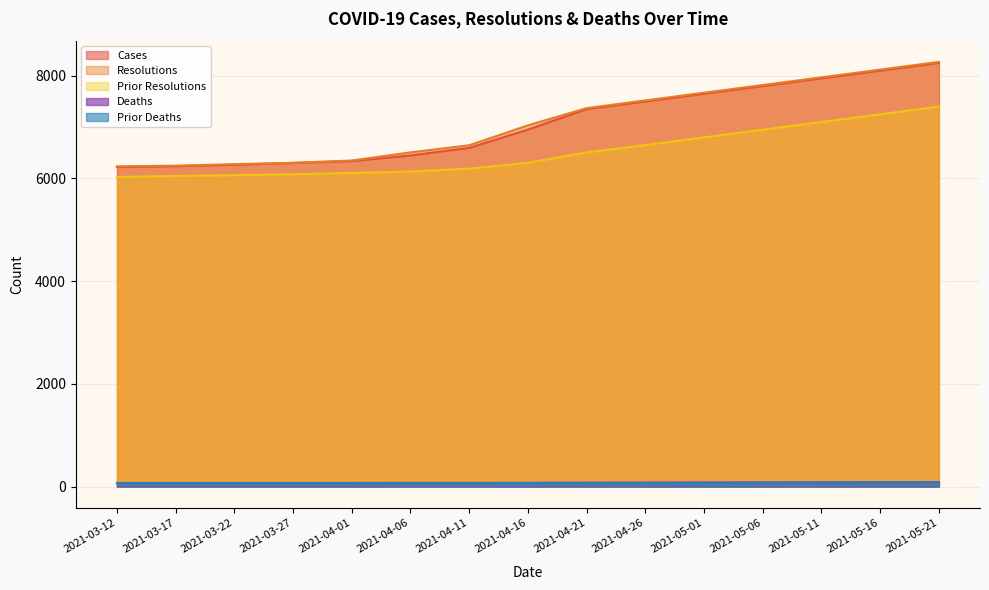

What is the total value across all series at 2021-04-01?

18936